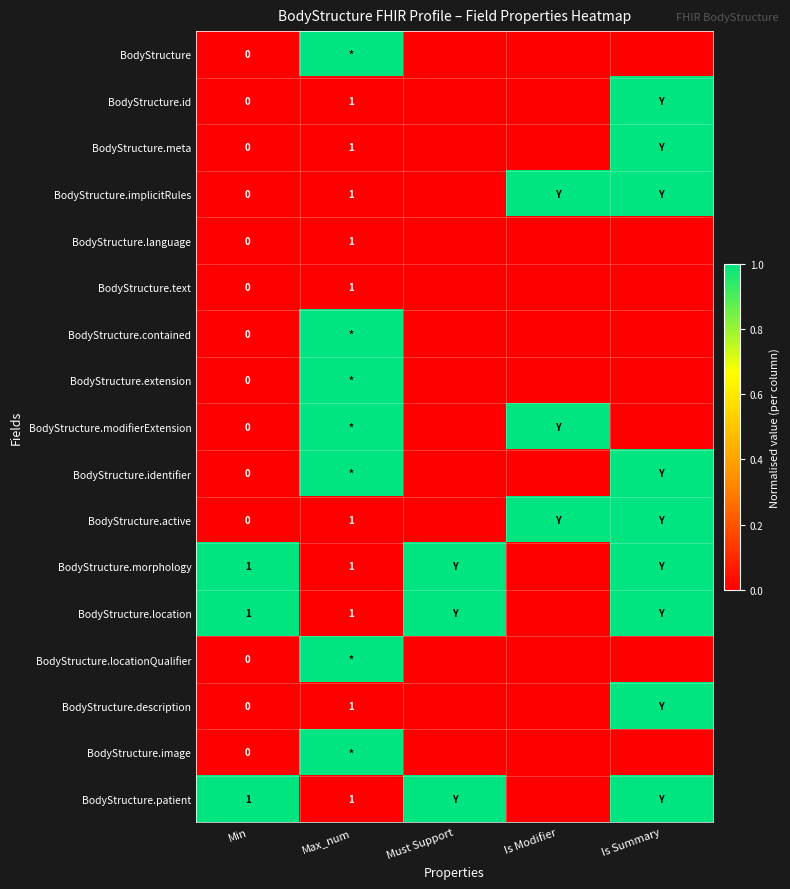

The value of BodyStructure.patient at Max_num is 1. True or false?

True